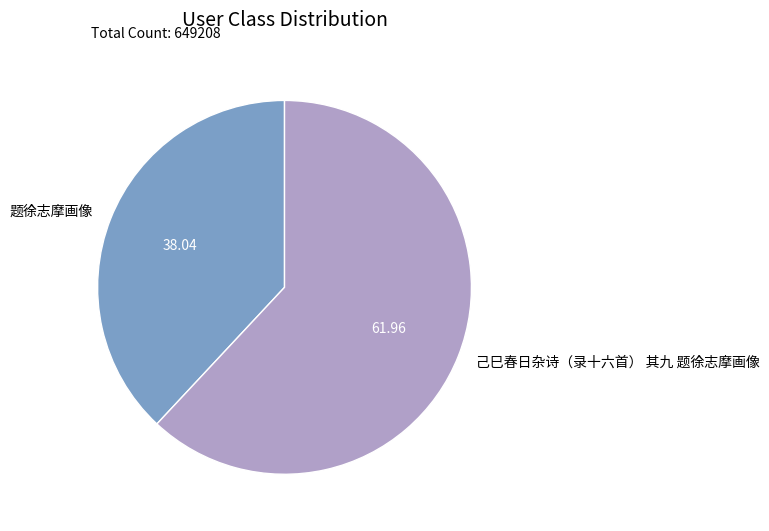

Which slice represents more than half of the pie?

己巳春日杂诗（录十六首） 其九 题徐志摩画像